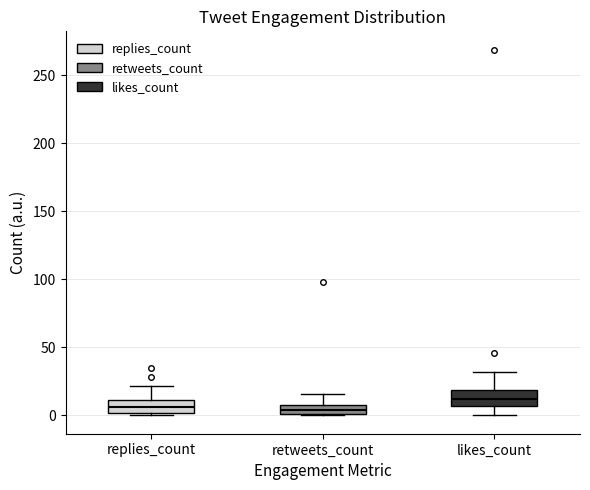

Which box has the highest median line?

likes_count